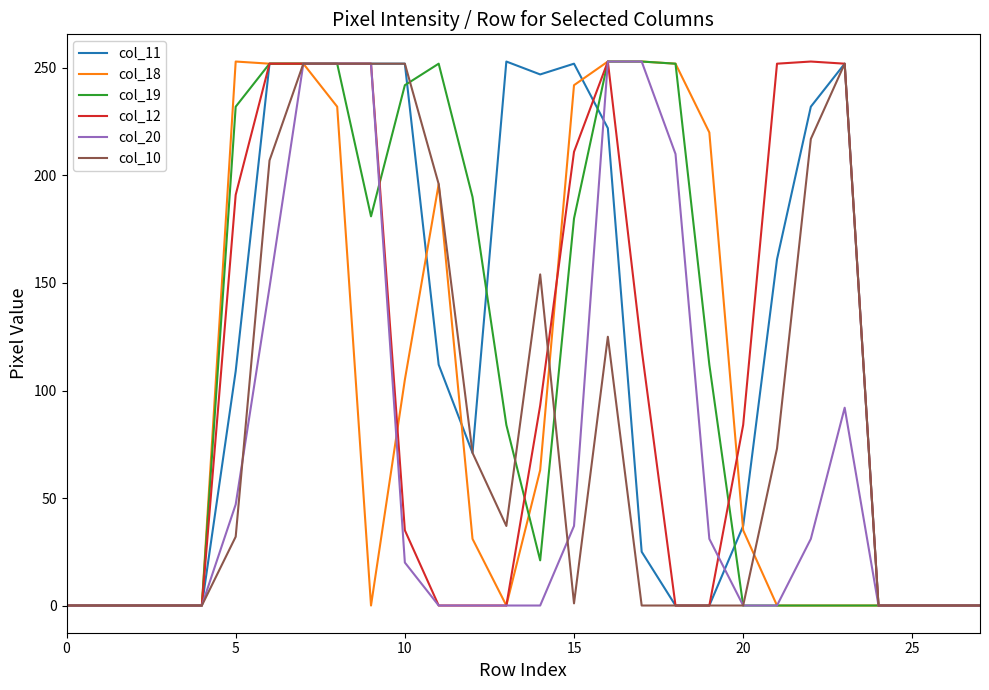

What is the maximum value for col_10?

252